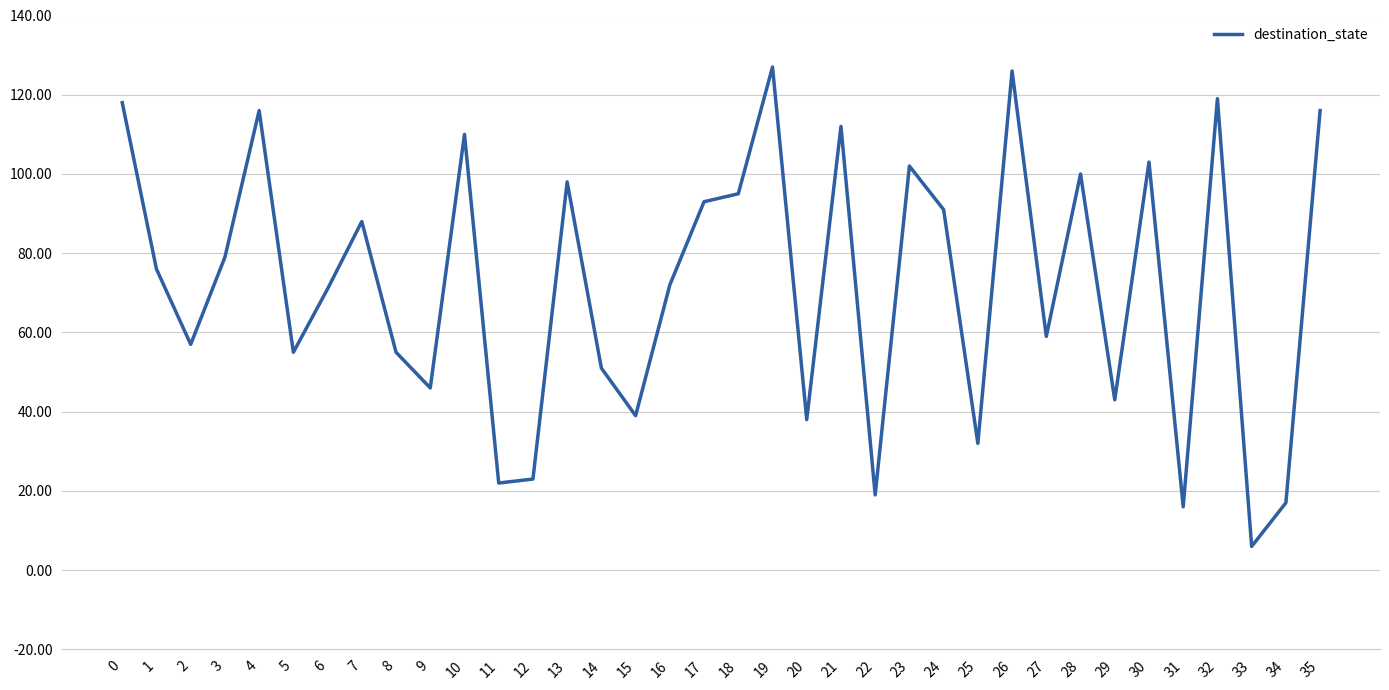

Which category has the lowest value across all series?

33